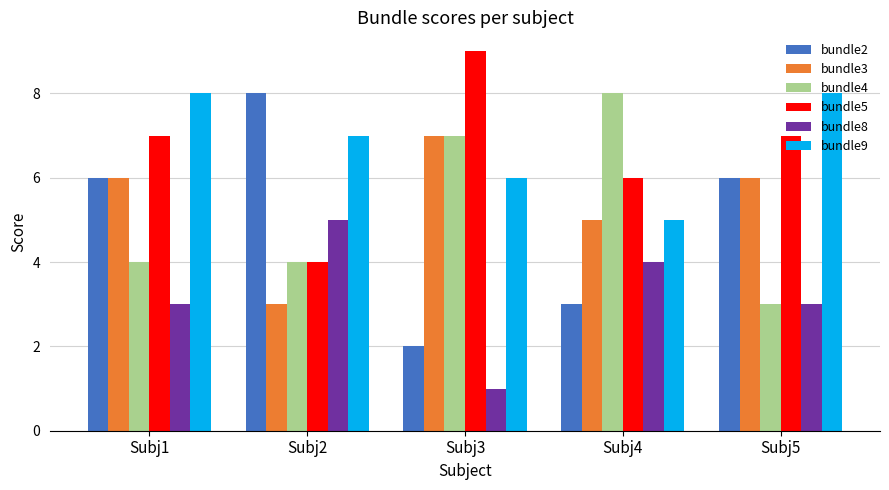

At how many categories does at least one series exceed 2?

5